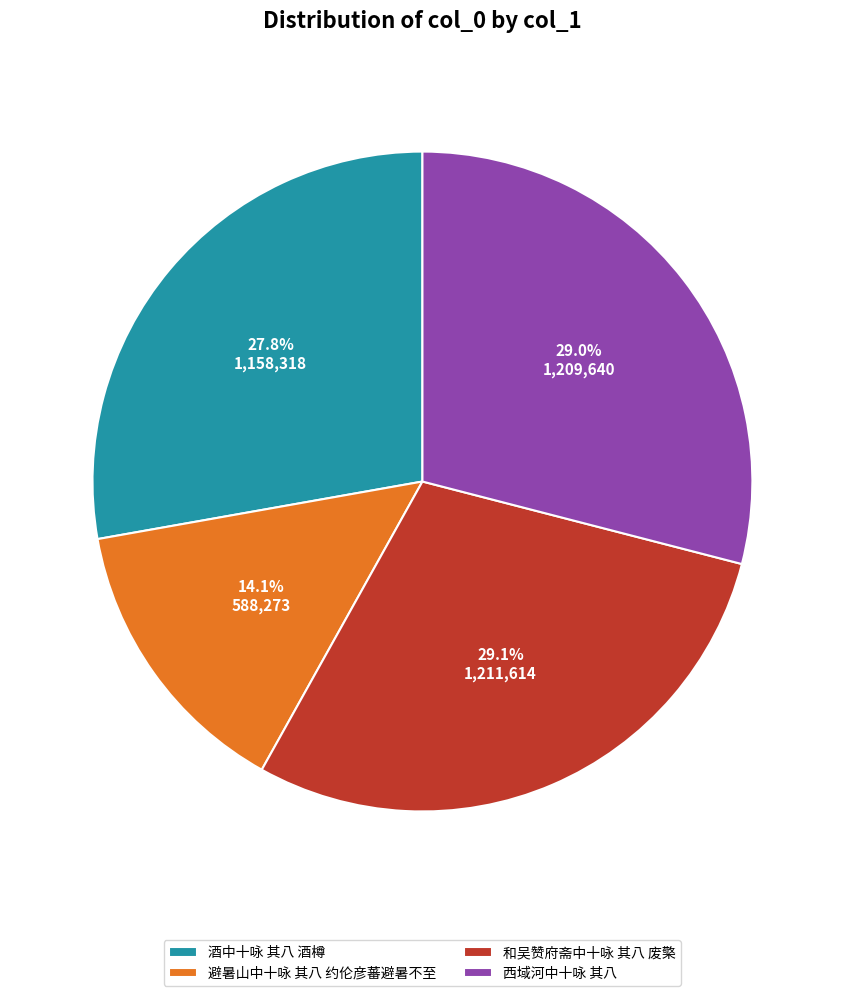

To the nearest percent, what portion does 酒中十咏 其八 酒樽 represent?

28%